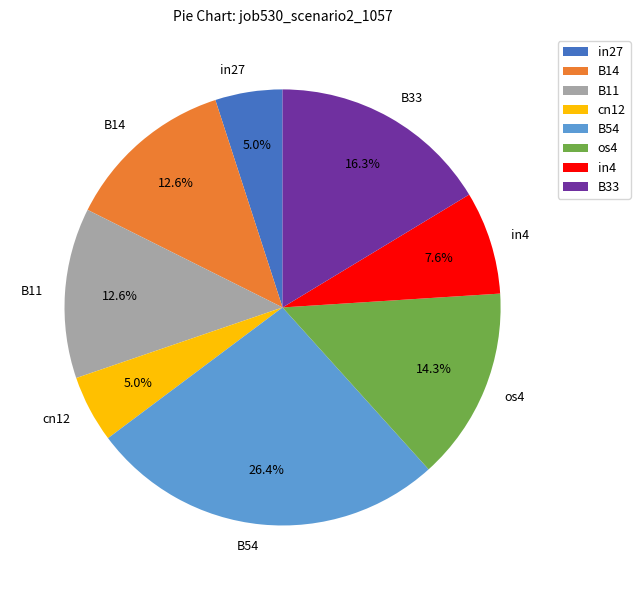

Between B14 and B33, which is larger?

B33